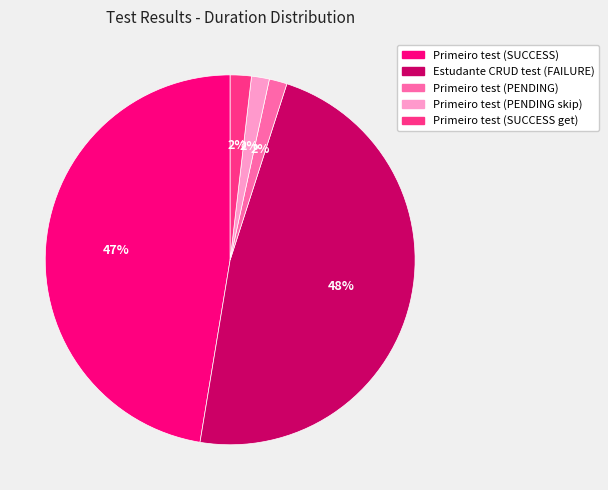

Do Primeiro test (SUCCESS get) and Primeiro test (SUCCESS) together represent more than half of the pie?

No